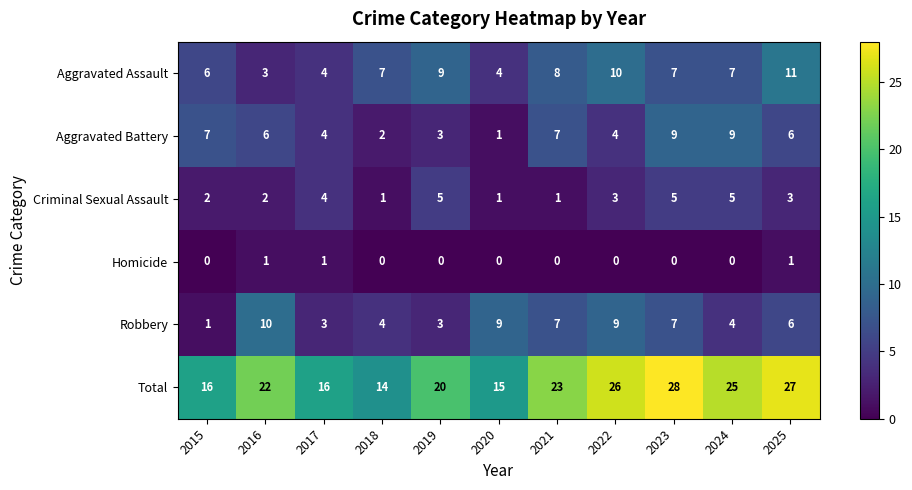

What is the total value across all series at 2016?

44